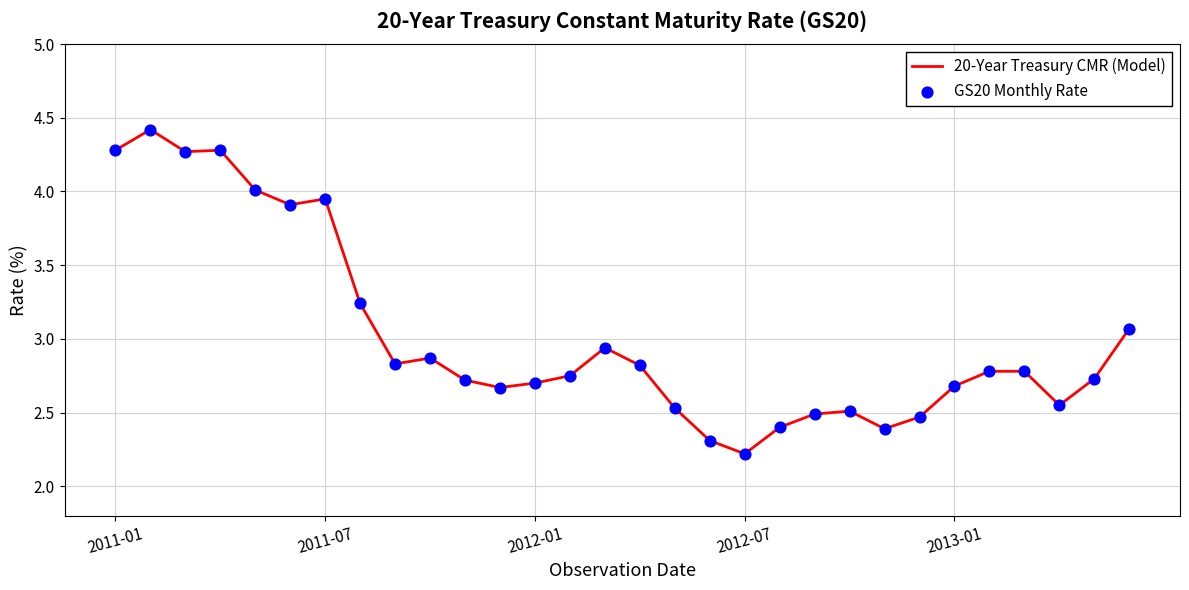

What is the minimum value shown in the chart?

2.2